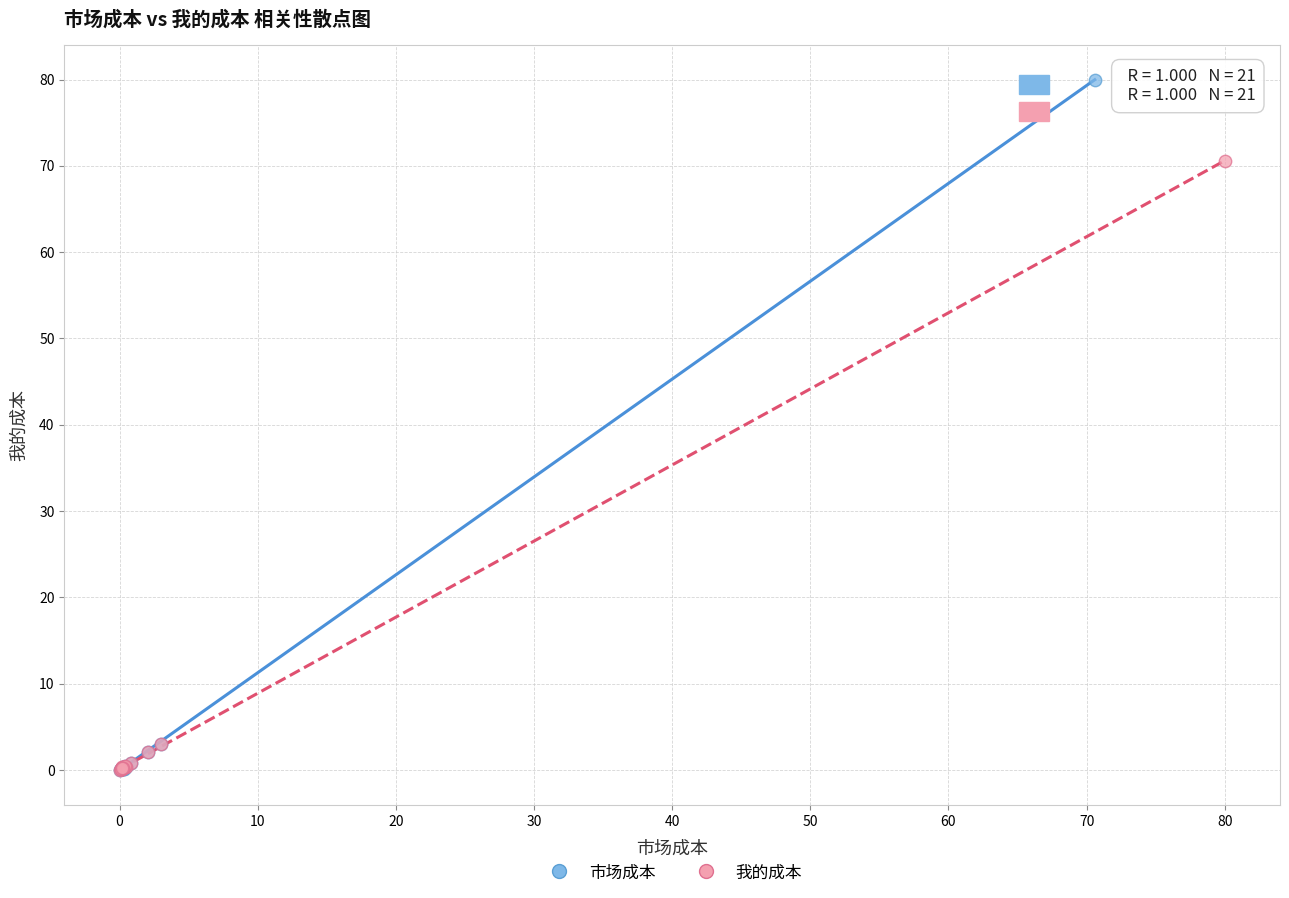

Which series contains the highest Y value?

市场成本